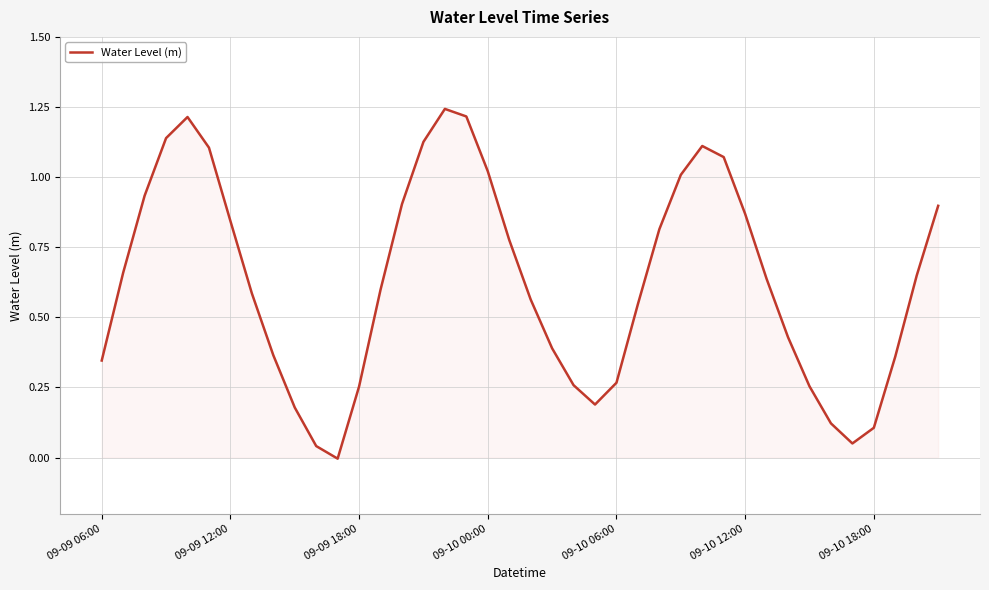

What is the sum of all values?

25.1